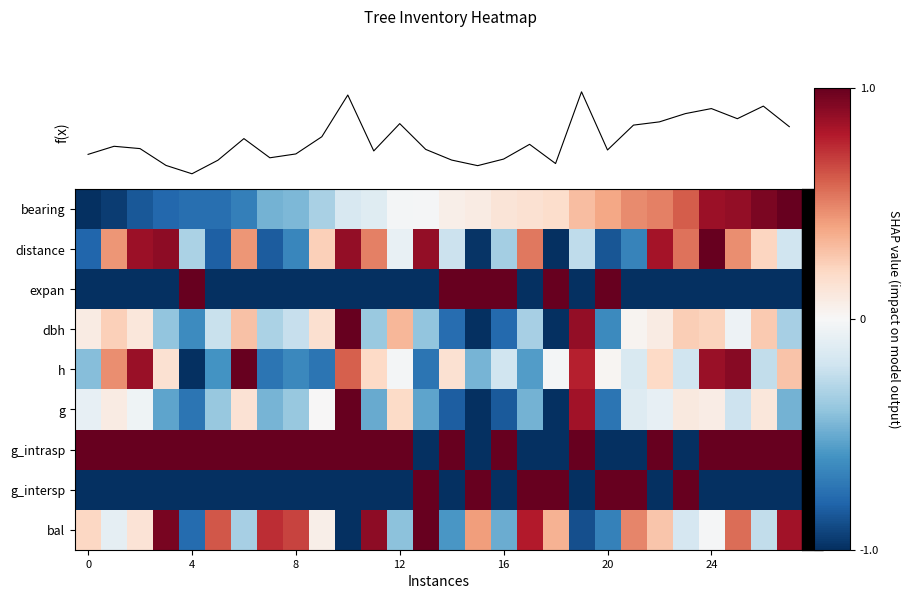

How many distinct data groups are displayed?

10